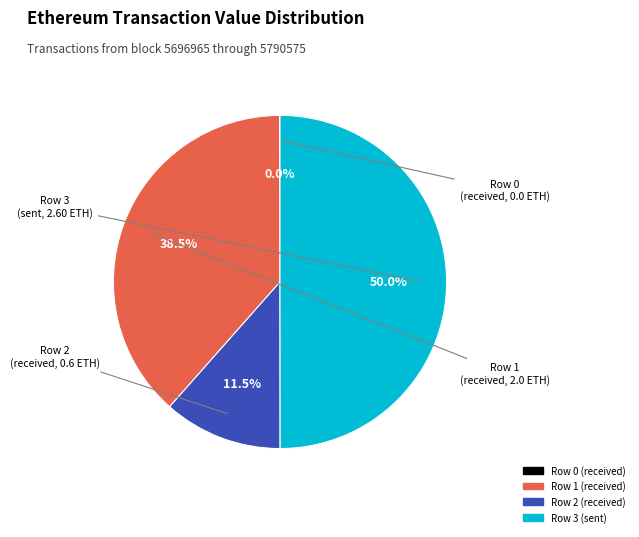

To the nearest percent, what is the combined percentage of Row 3 (sent) and Row 2 (received)?

62%